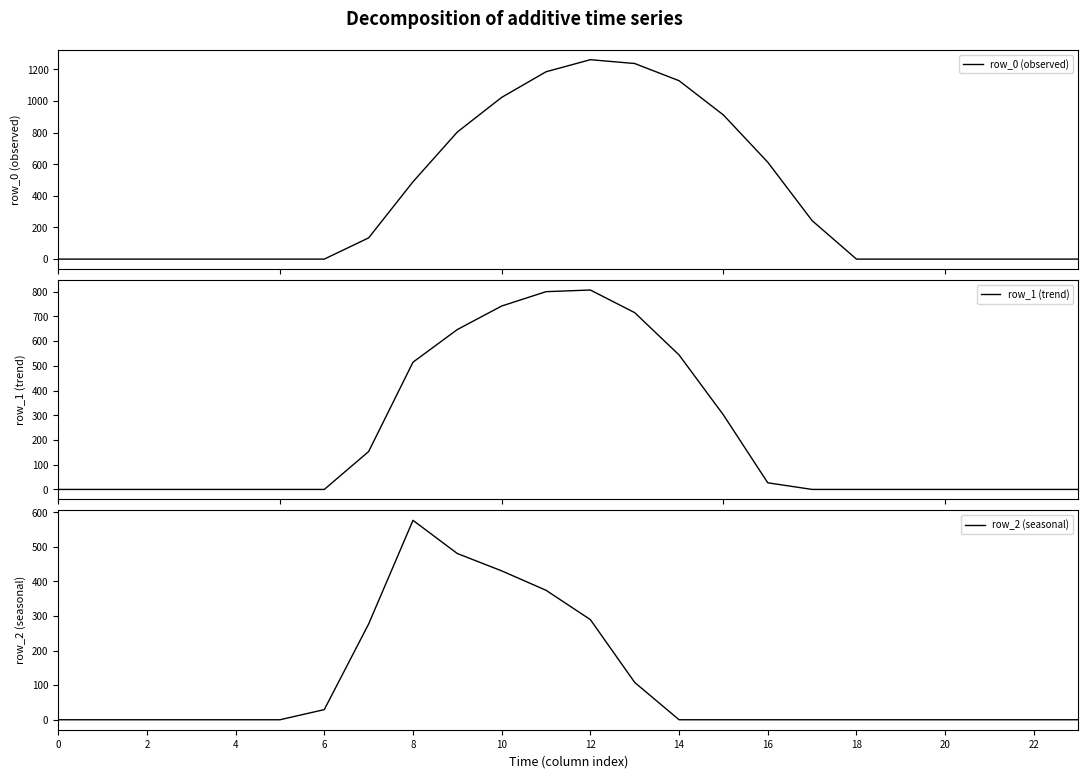

Between 10 and 19, which series saw the biggest shift?

row_0 (observed)